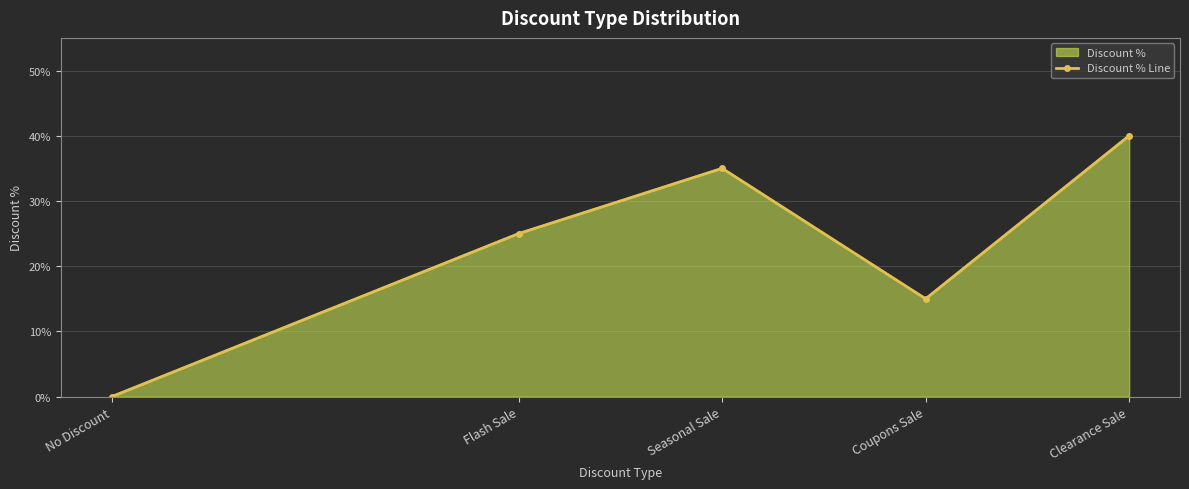

What position from the right is Flash Sale?

4